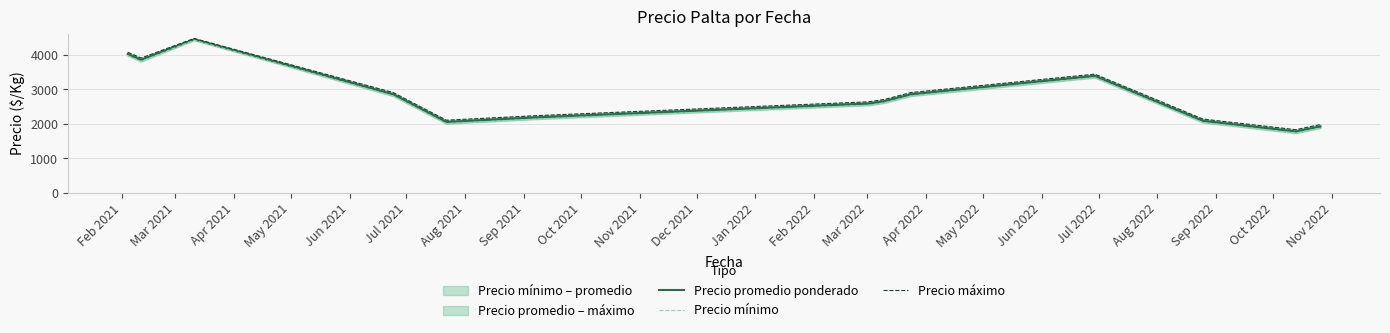

Rank the series at Aug 2021 from highest to lowest value.

Precio máximo, Precio promedio ponderado, Precio mínimo